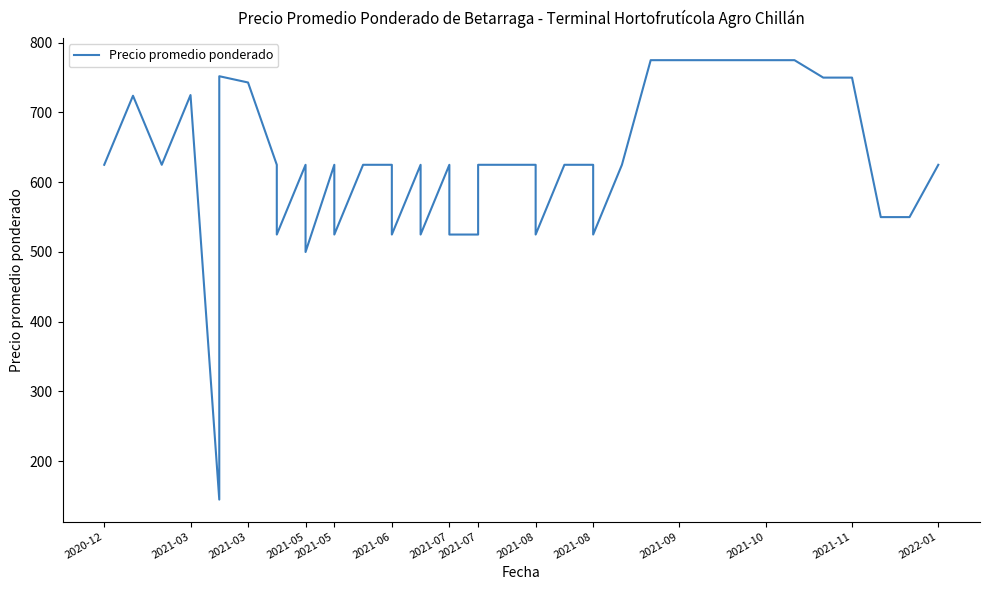

What is the difference between the maximum and minimum values?

630